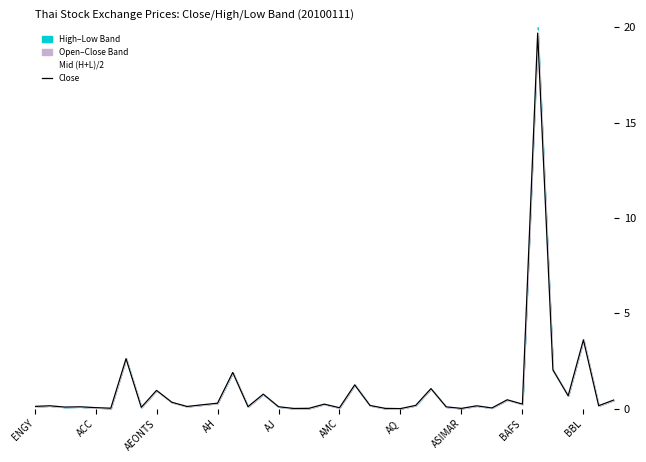

How many data points in Close are above 0?

38